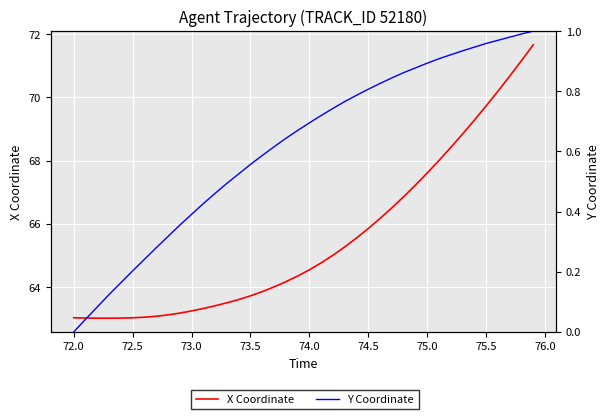

The value of X Coordinate at 26 is 104.8. True or false?

False